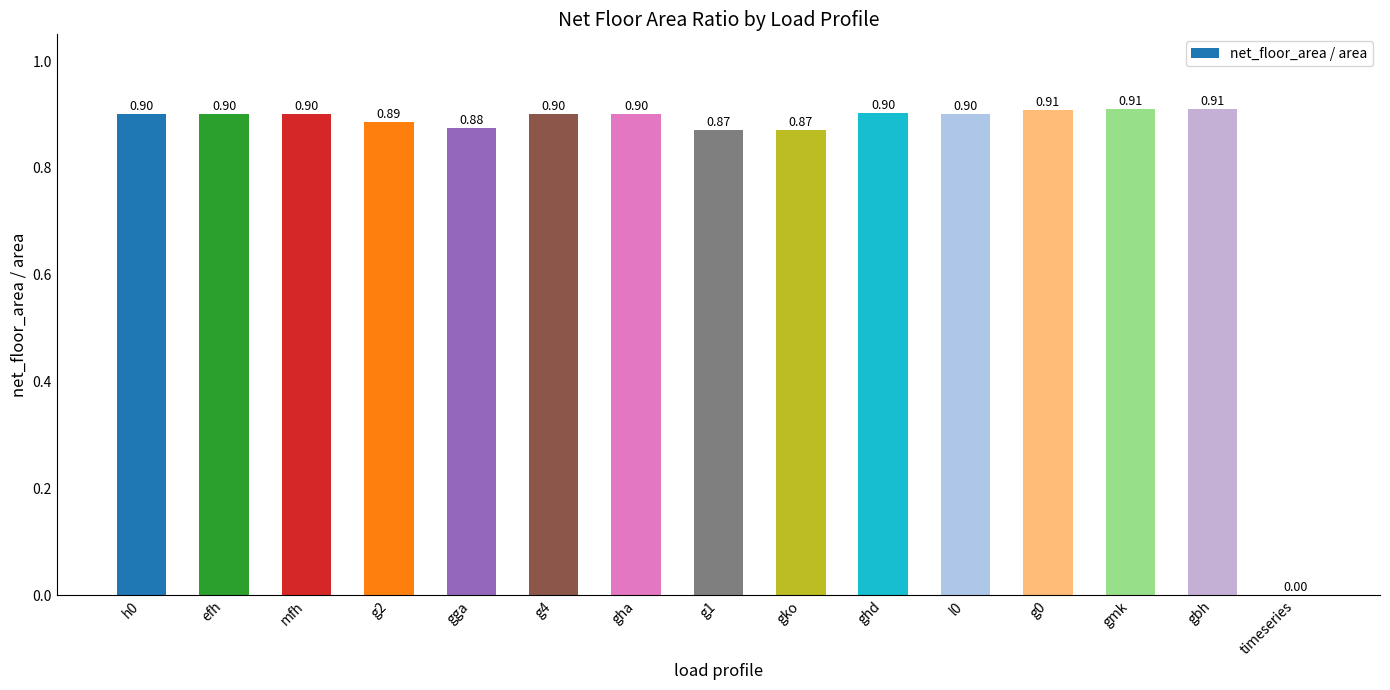

Where is the data nearest to the value 0?

timeseries